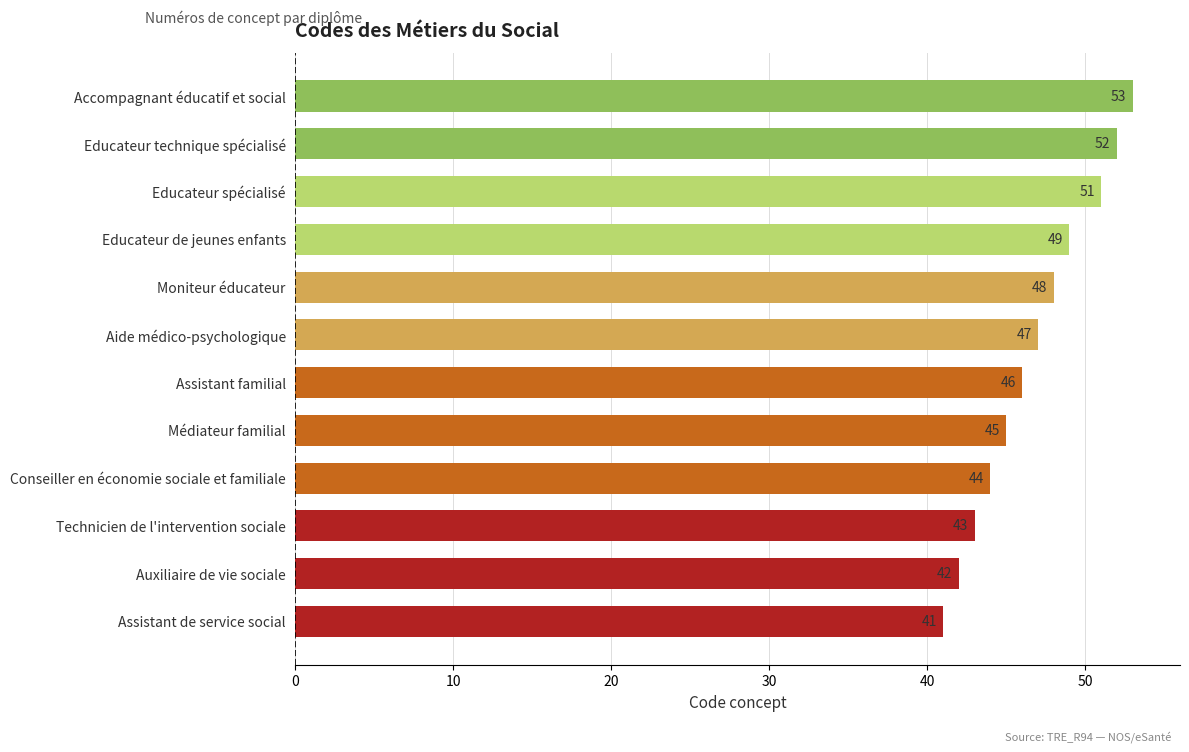

Are the bars grouped side by side (vs. stacked)?

No